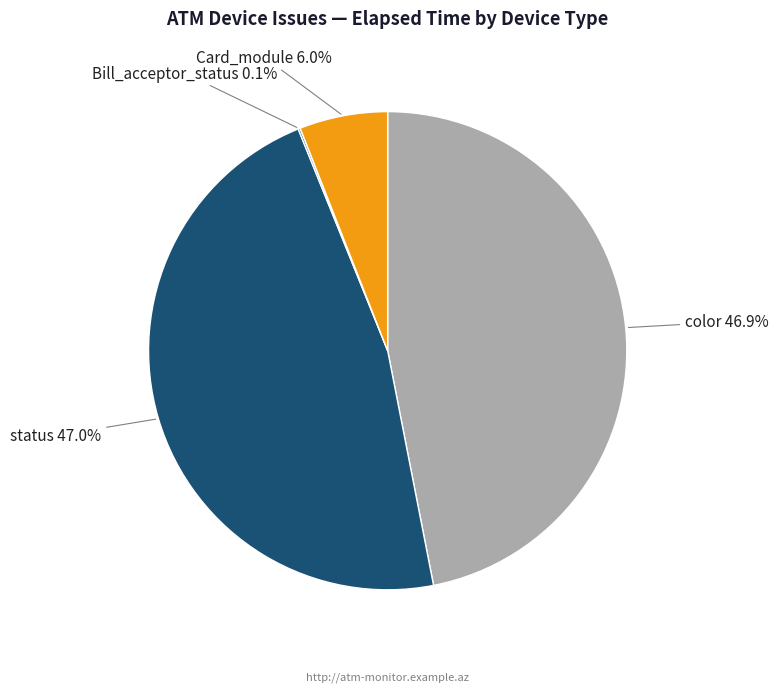

Does any single category account for the majority?

No